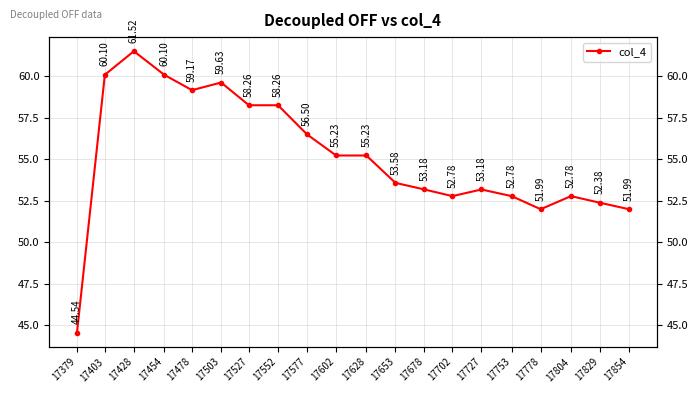

List the labels in order of value, smallest first.

17379, 17778, 17854, 17829, 17702, 17753, 17804, 17678, 17727, 17653, 17602, 17628, 17577, 17527, 17552, 17478, 17503, 17403, 17454, 17428